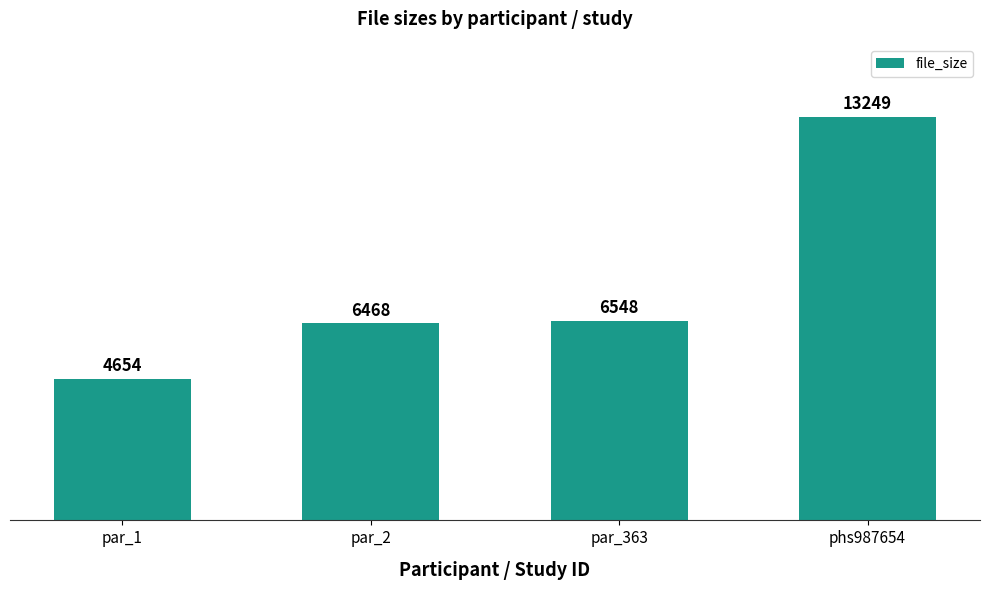

List the labels in order of value, smallest first.

par_1, par_2, par_363, phs987654